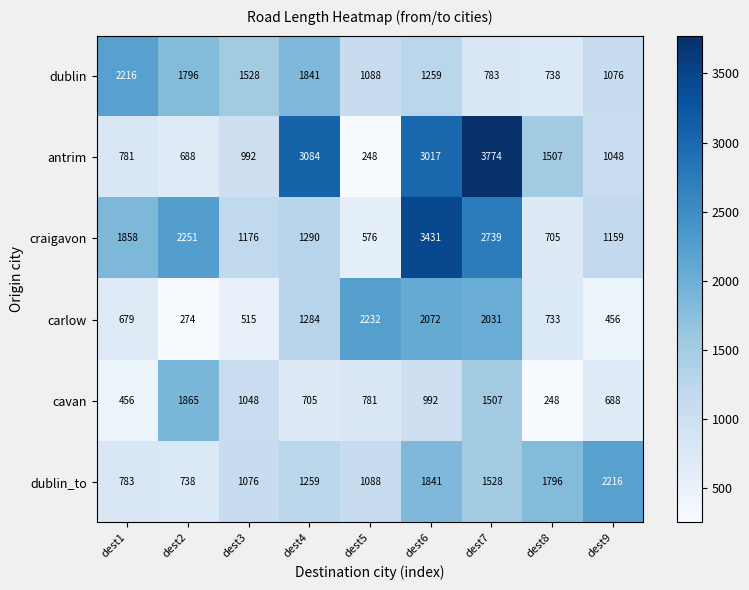

What is the spread (max minus min) of values at dest4?

2379